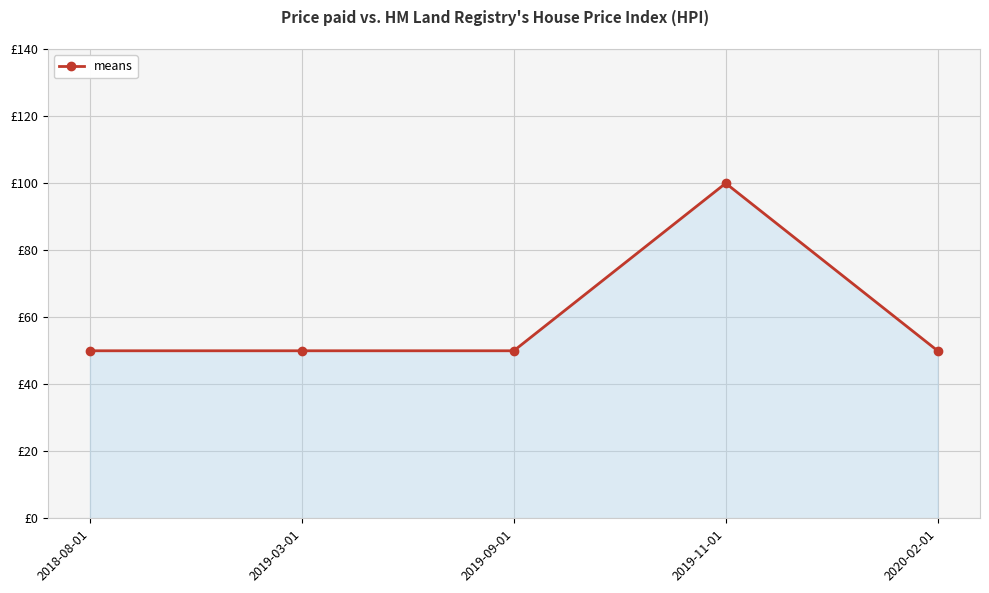

Does the chart have visible grid lines?

Yes